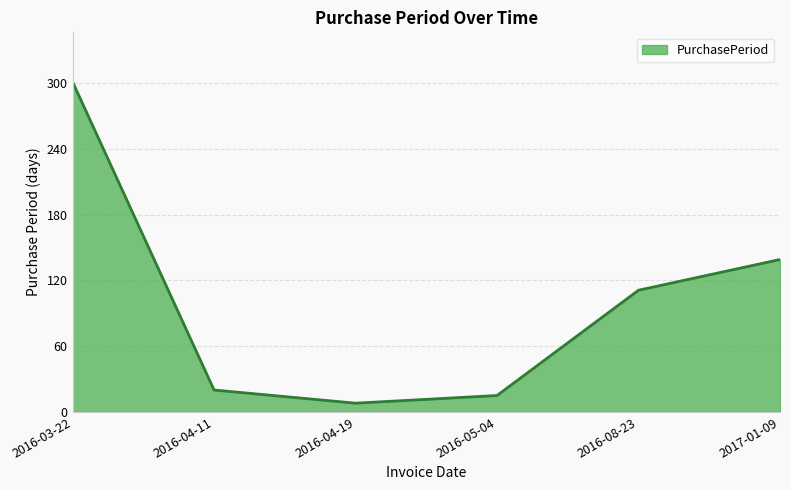

Does the chart have visible grid lines?

Yes